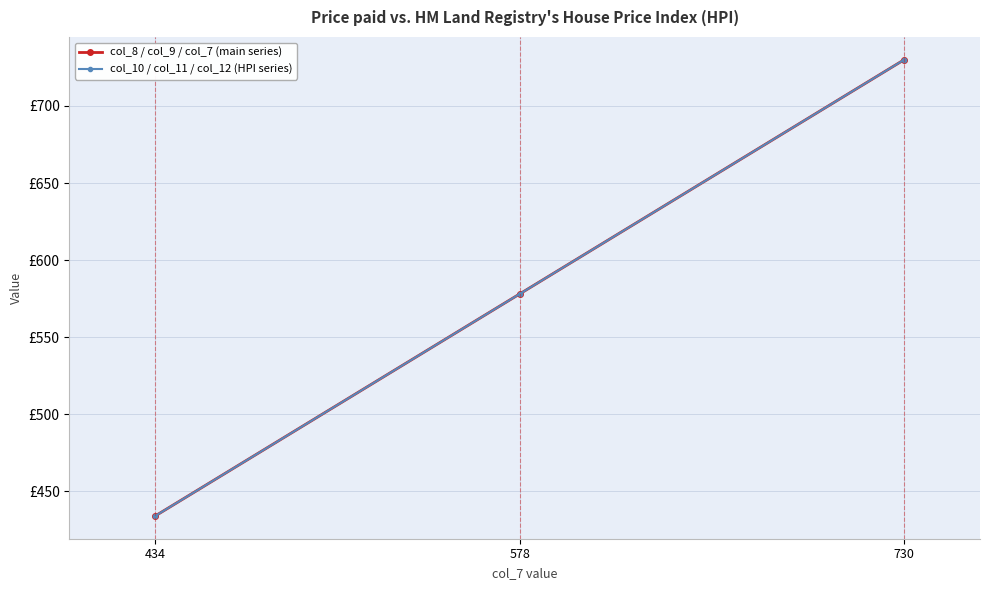

Is this an area chart (filled region under the line)?

No